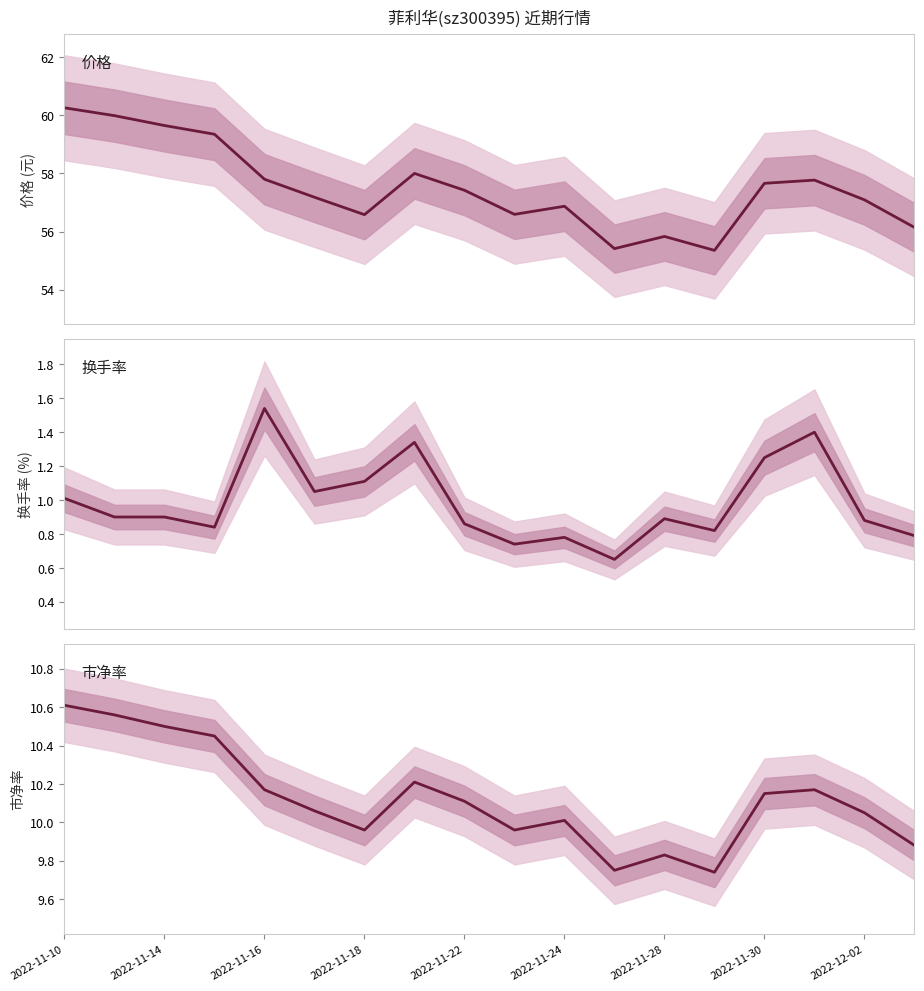

Between 15 and 12, which is larger?

15